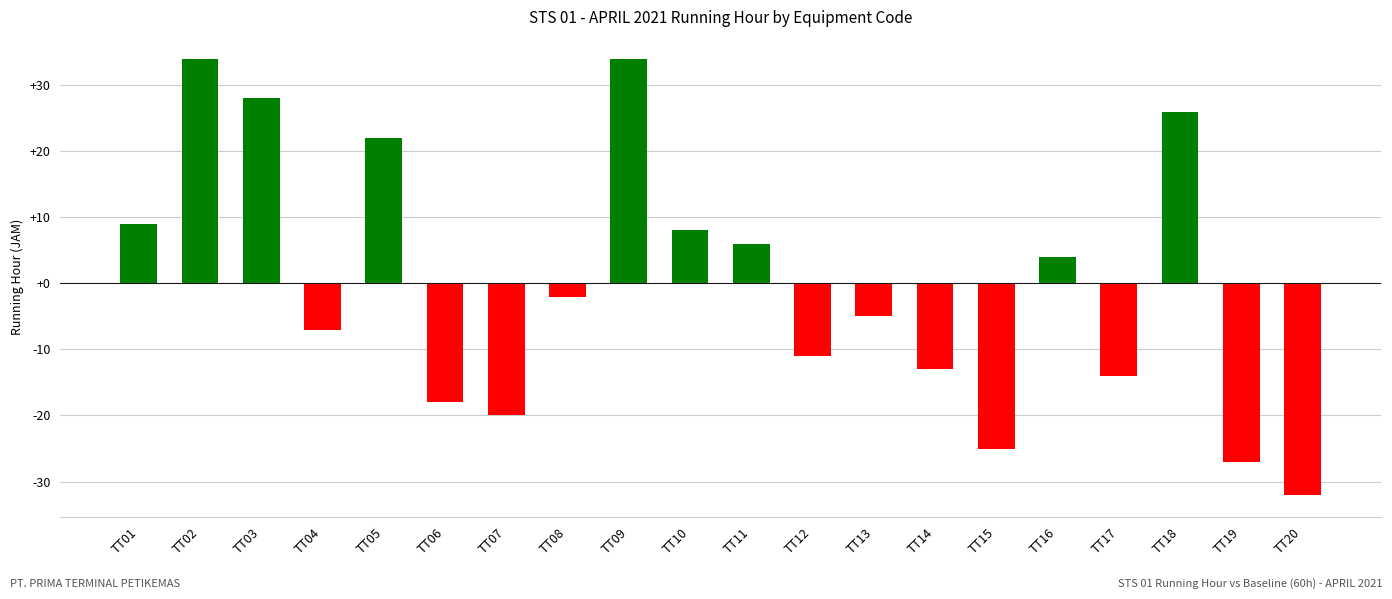

Between TT02 and TT08, which is larger?

TT02